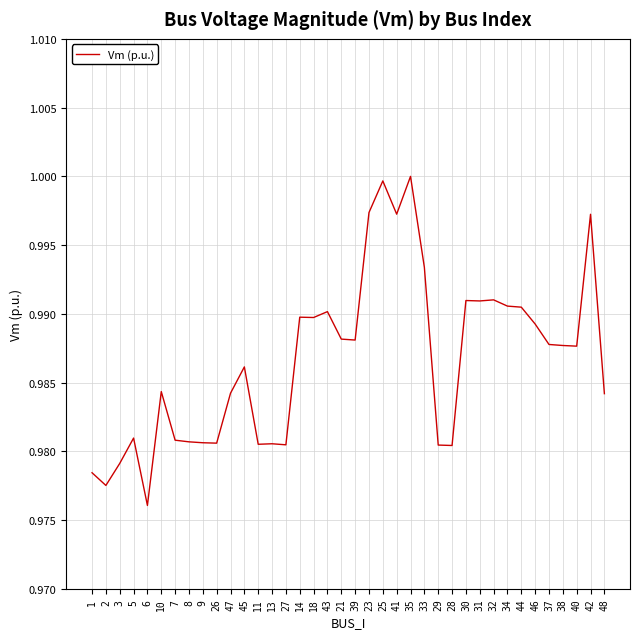

True or false: the data has more than 1 interior local peaks.

True